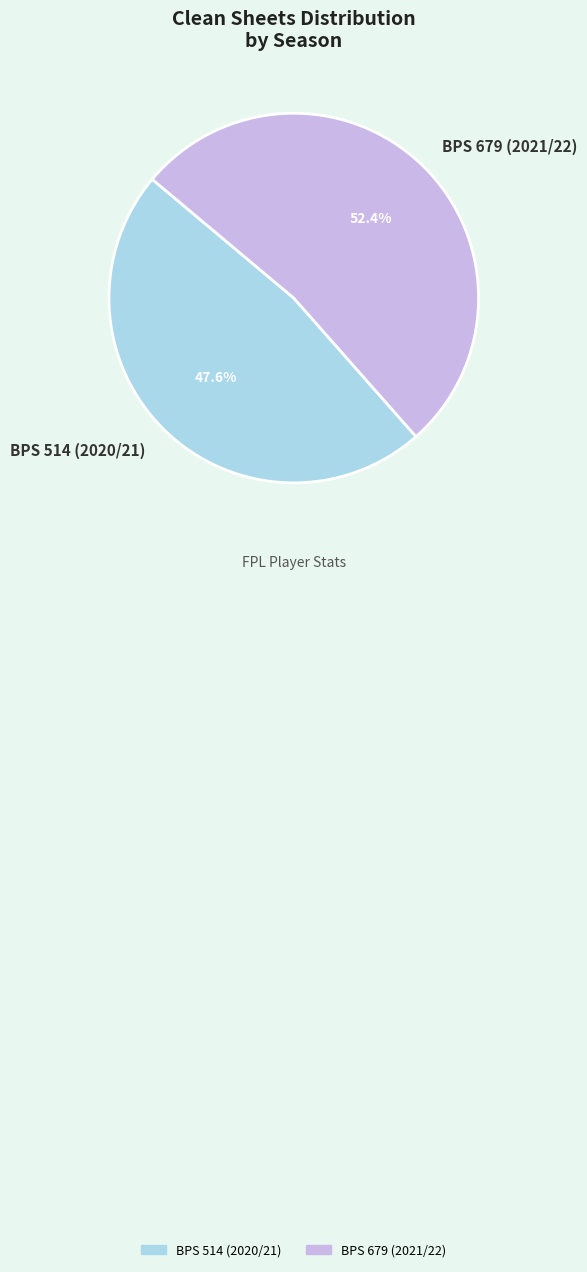

True or false: BPS 679 (2021/22) accounts for 41% of the total.

False